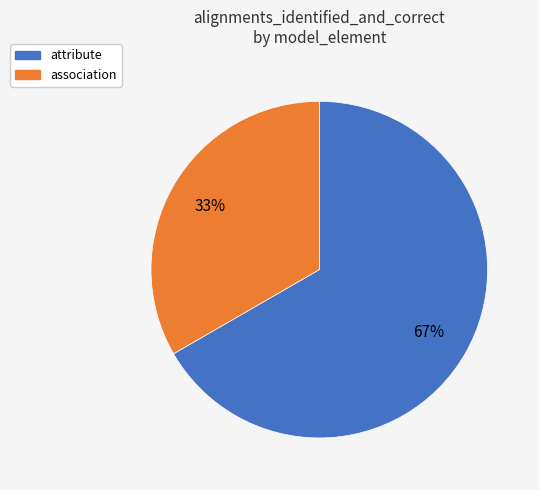

True or false: attribute accounts for 60% of the total.

False